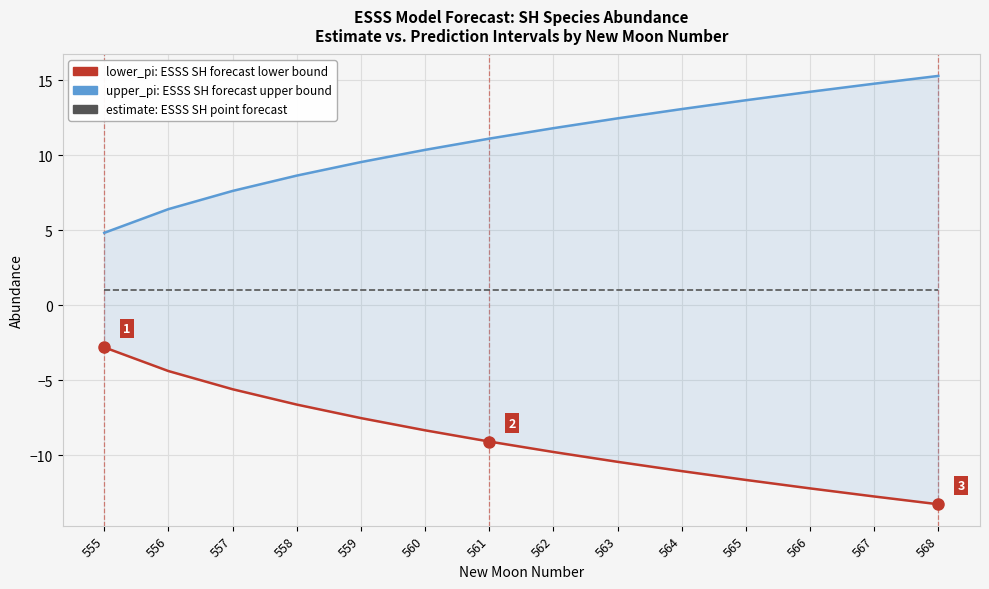

True or false: lower_pi has more than 1 interior local peaks.

False